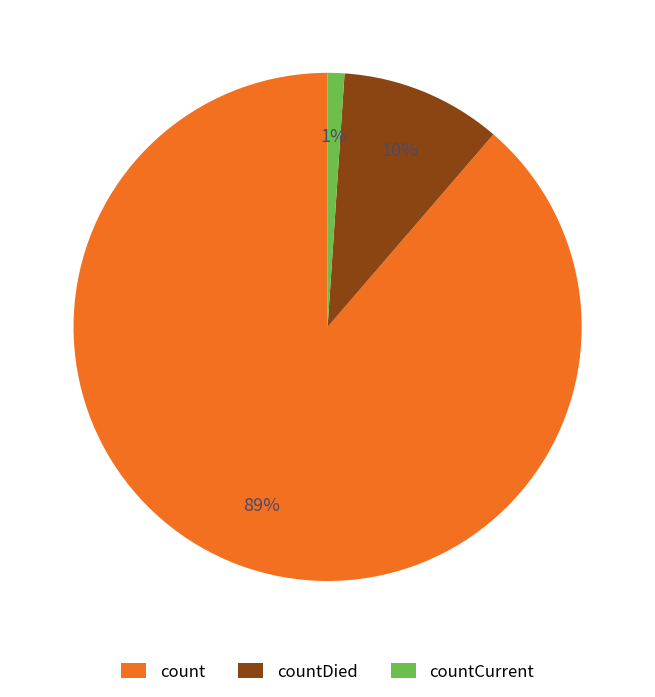

Between count and countCurrent, which is larger?

count